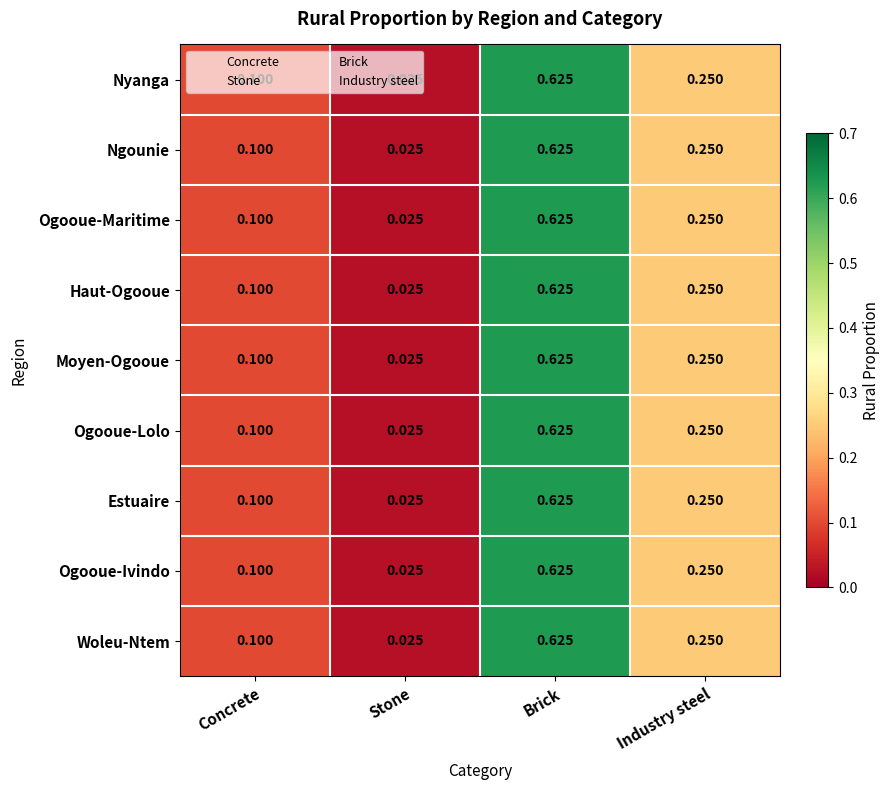

Rank the categories by Ngounie value from lowest to highest.

Stone, Concrete, Industry steel, Brick